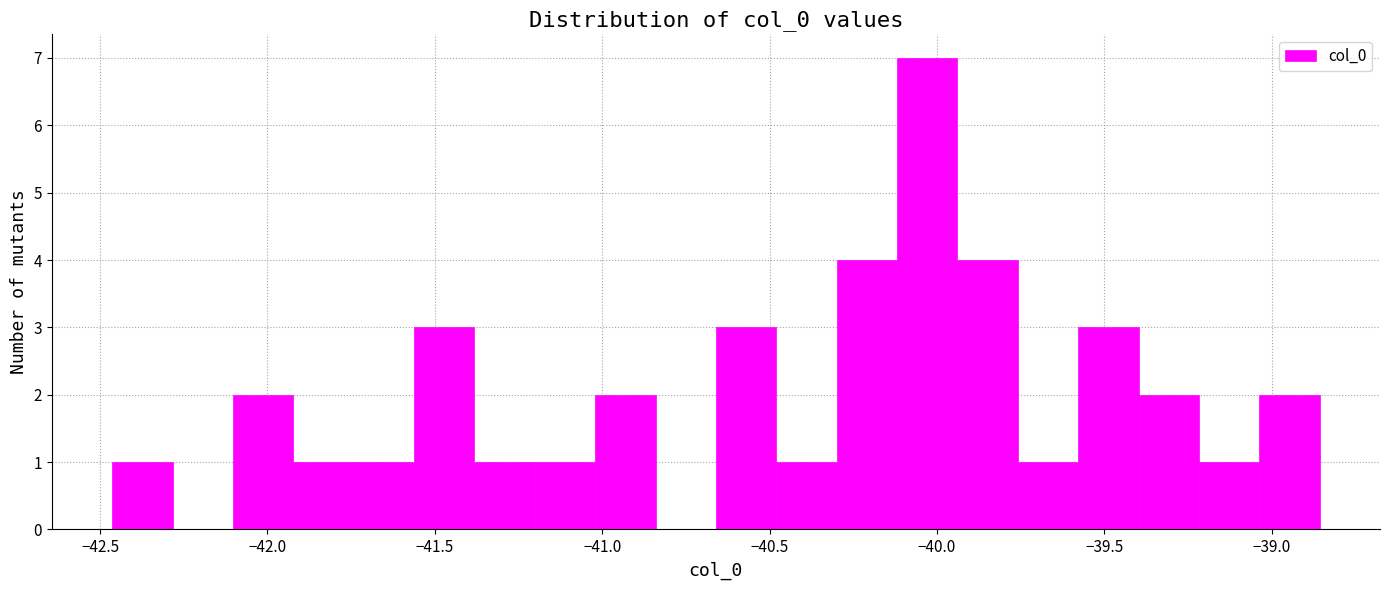

Read against the x-axis, roughly where is the centre of the tallest bar?

-40.05